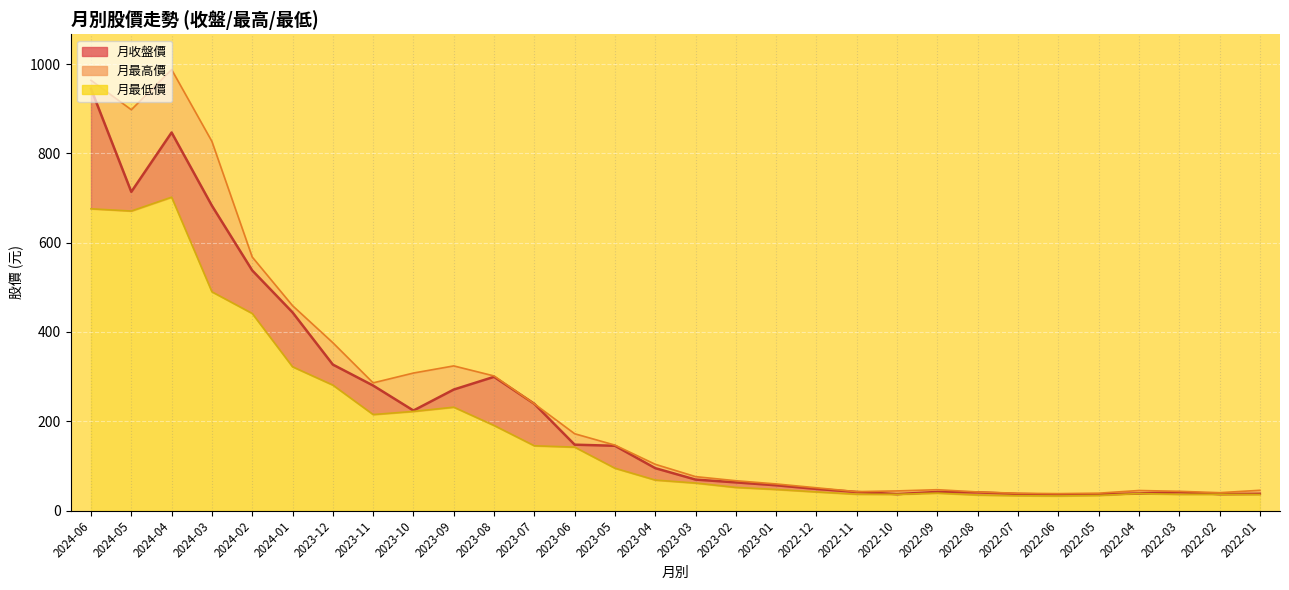

What is the label of the 30th point from the right?

2024-06